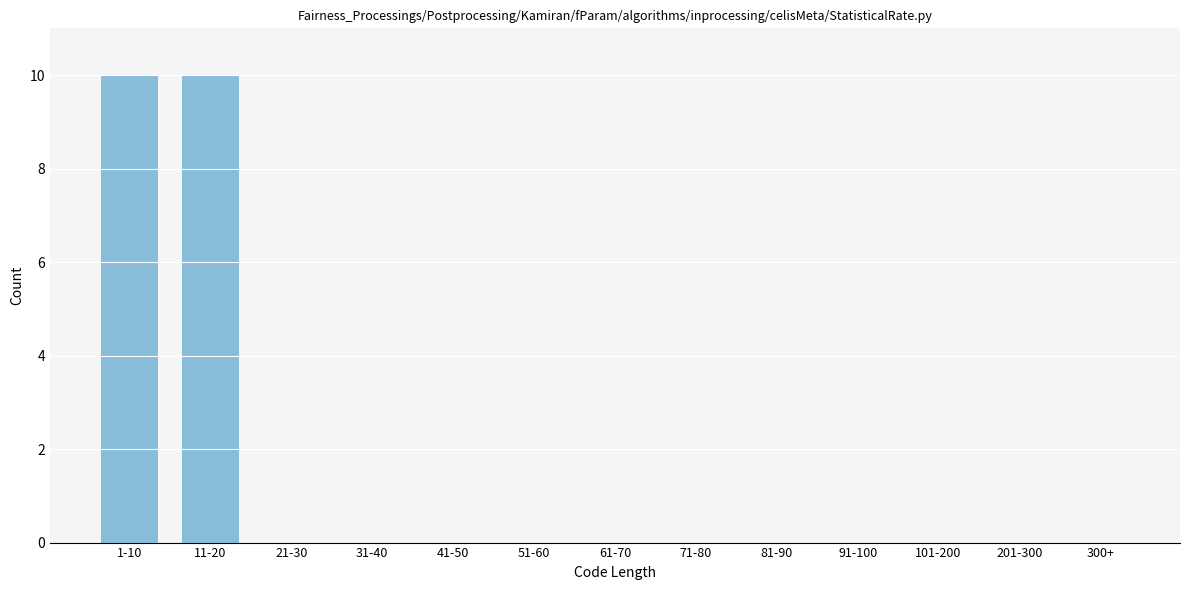

Reading right to left, what are all the values shown in this chart?

300+=0	201-300=0	101-200=0	91-100=0	81-90=0	71-80=0	61-70=0	51-60=0	41-50=0	31-40=0	21-30=0	11-20=10	1-10=10